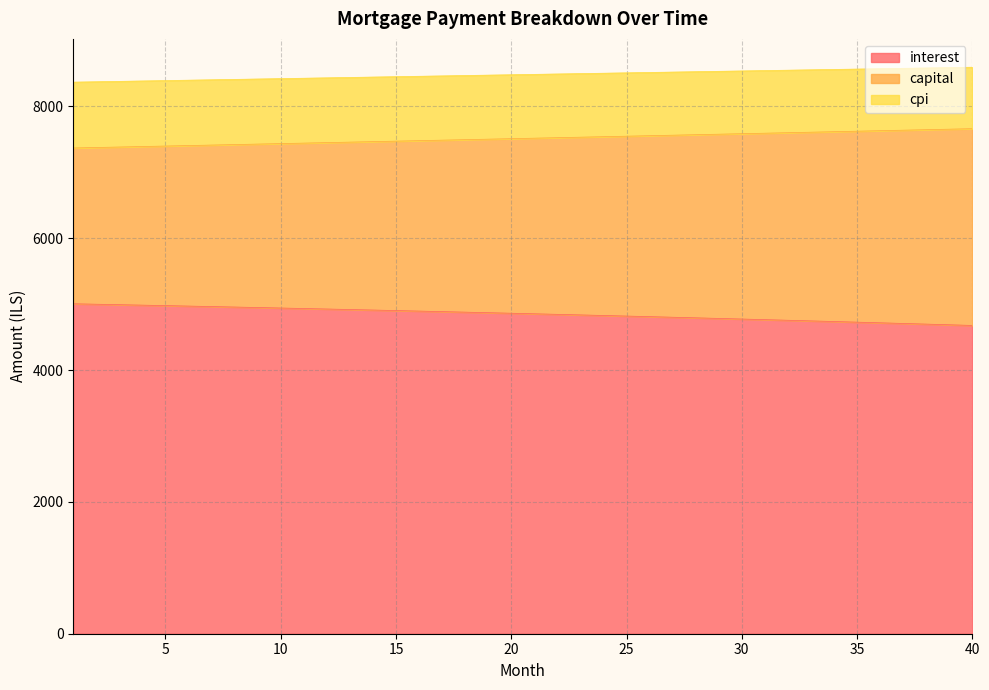

What is the difference between the maximum and second lowest values in the interest series?

318.5